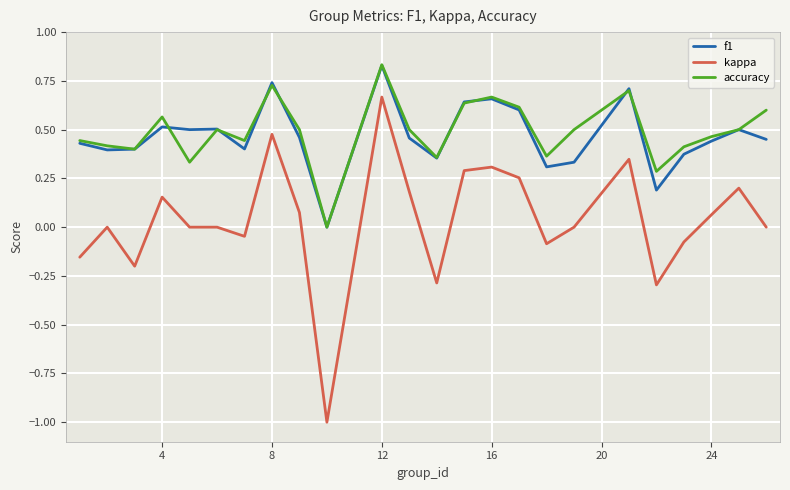

True or false: kappa and accuracy cross at least once.

False